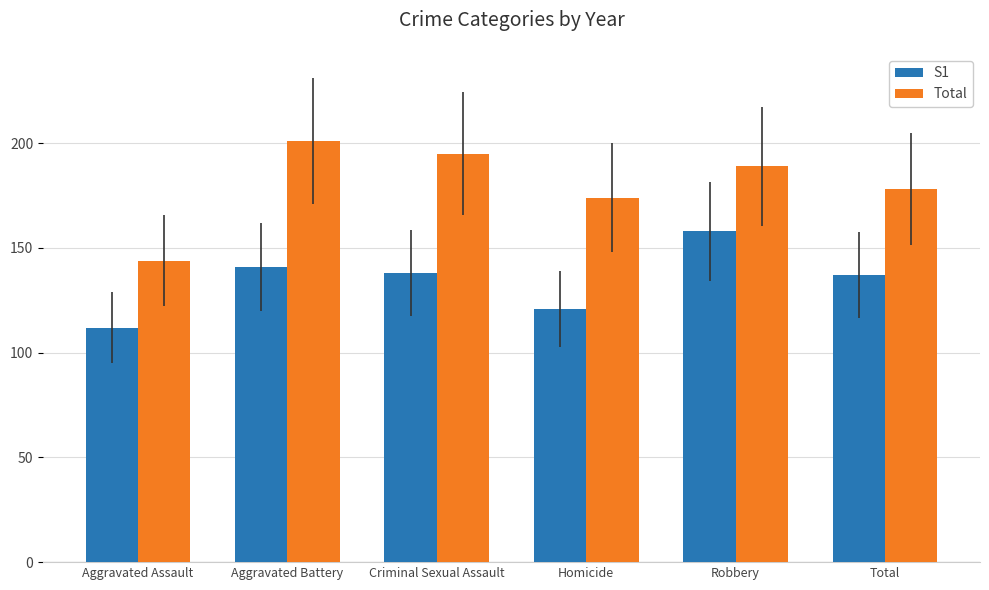

What position from the right is Total?

1